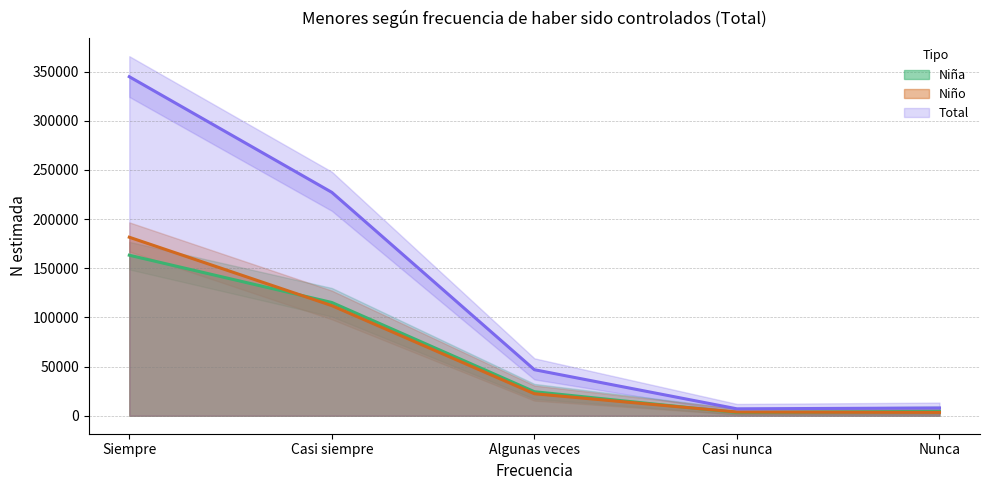

How many lines are shown in the chart?

3